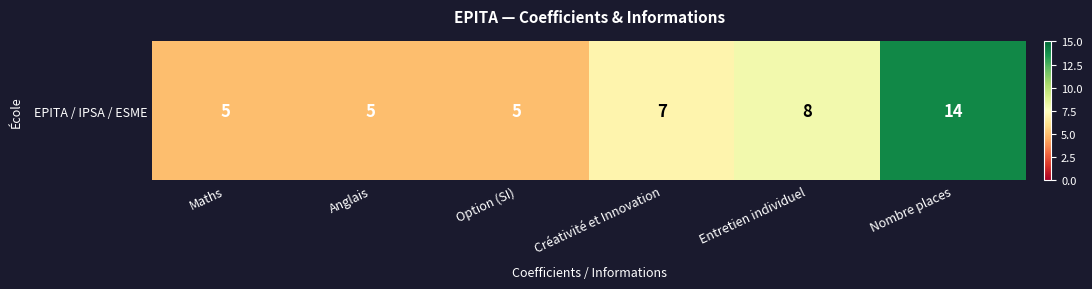

List the labels in order of value, smallest first.

Maths, Anglais, Option (SI), Créativité et Innovation, Entretien individuel, Nombre places